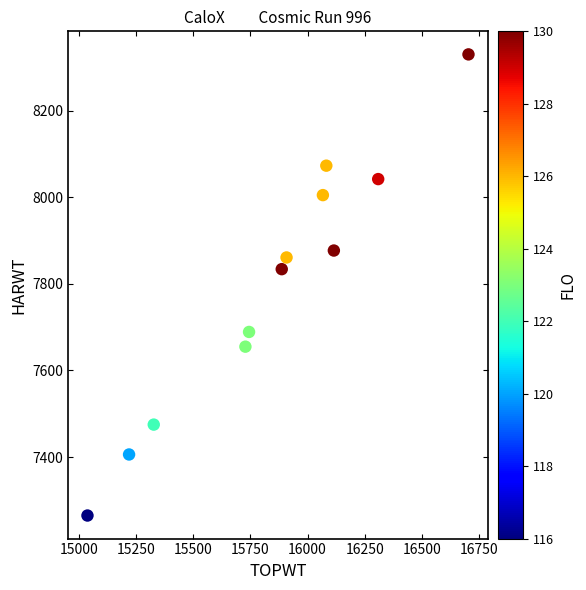

What Y value in the scatter plot is closest to 7797?

7834